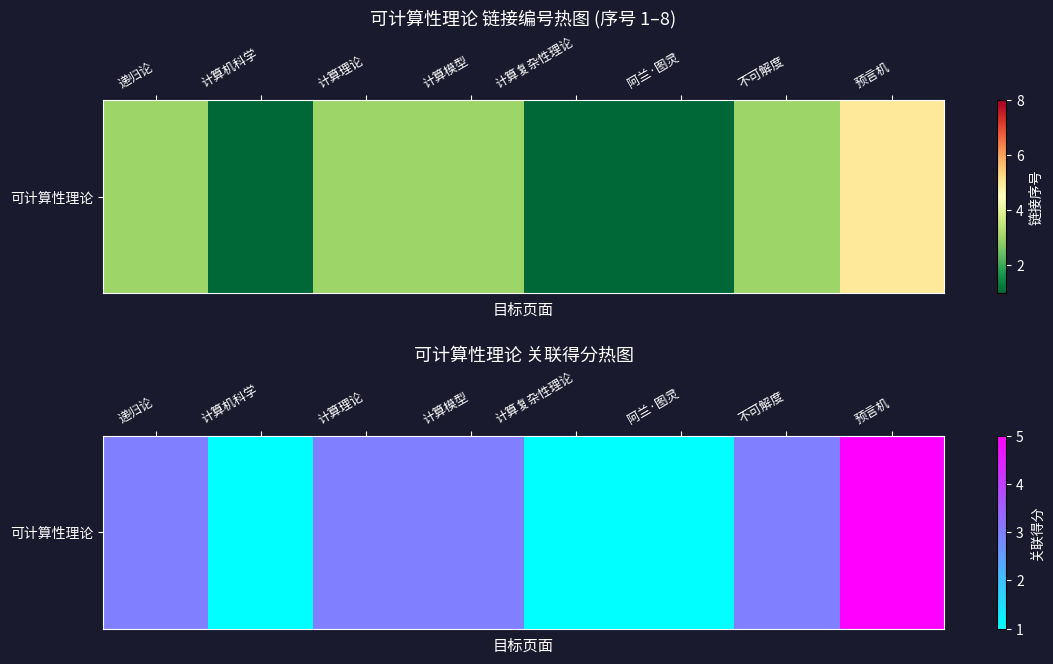

What is the sum of the values at 不可解度 and 递归论?

6